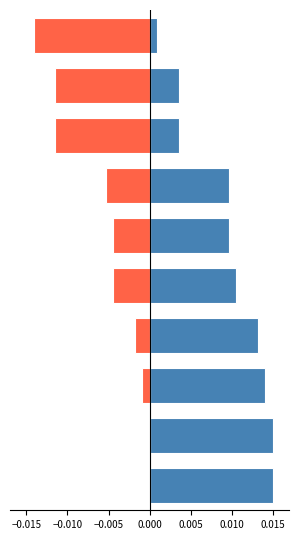

At how many categories does at least one series exceed 0?

10